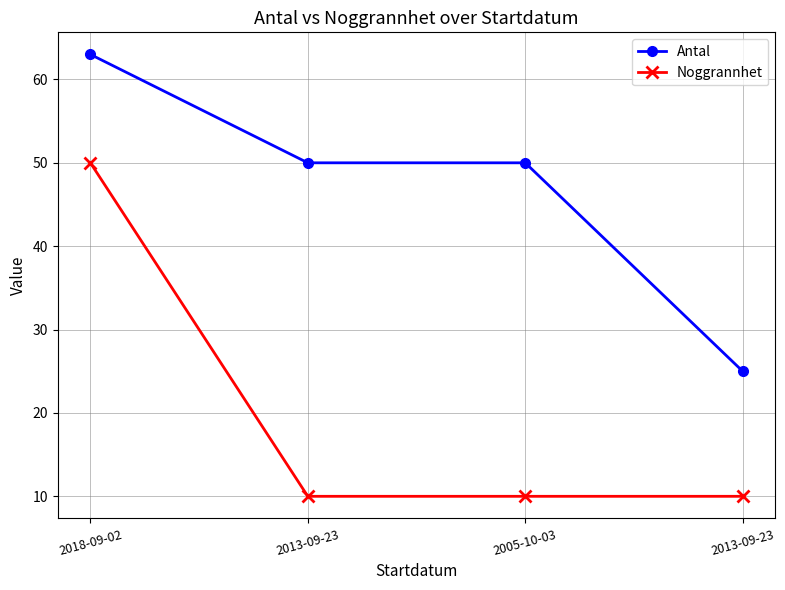

How many lines are shown in the chart?

2